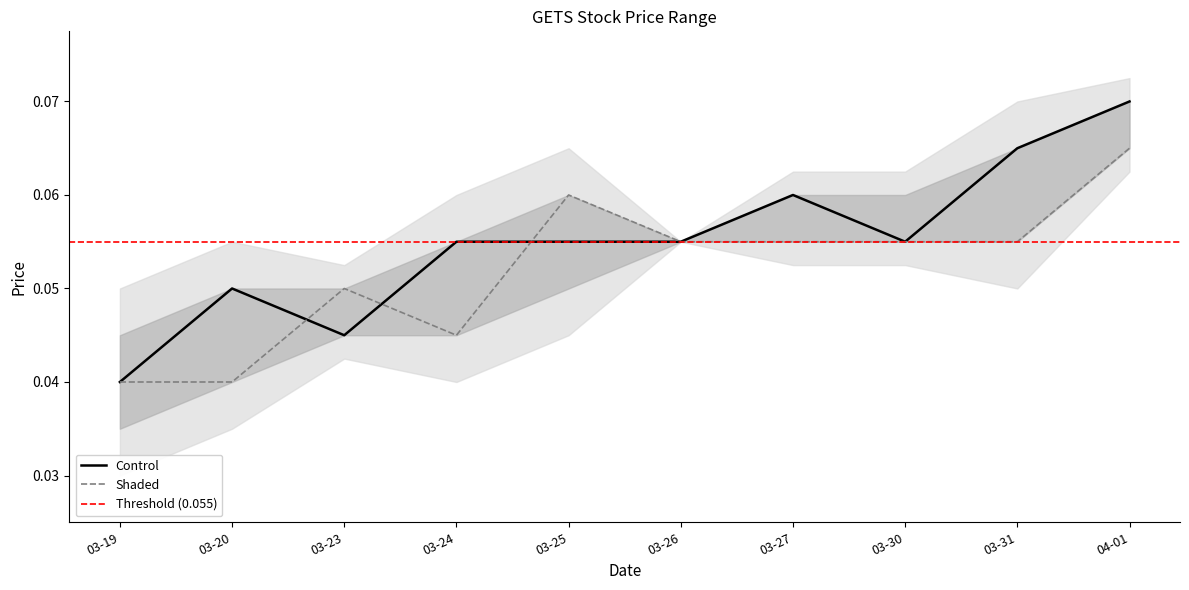

Is the value of Control at 03-31 greater than the value of Shaded at 03-19?

Yes